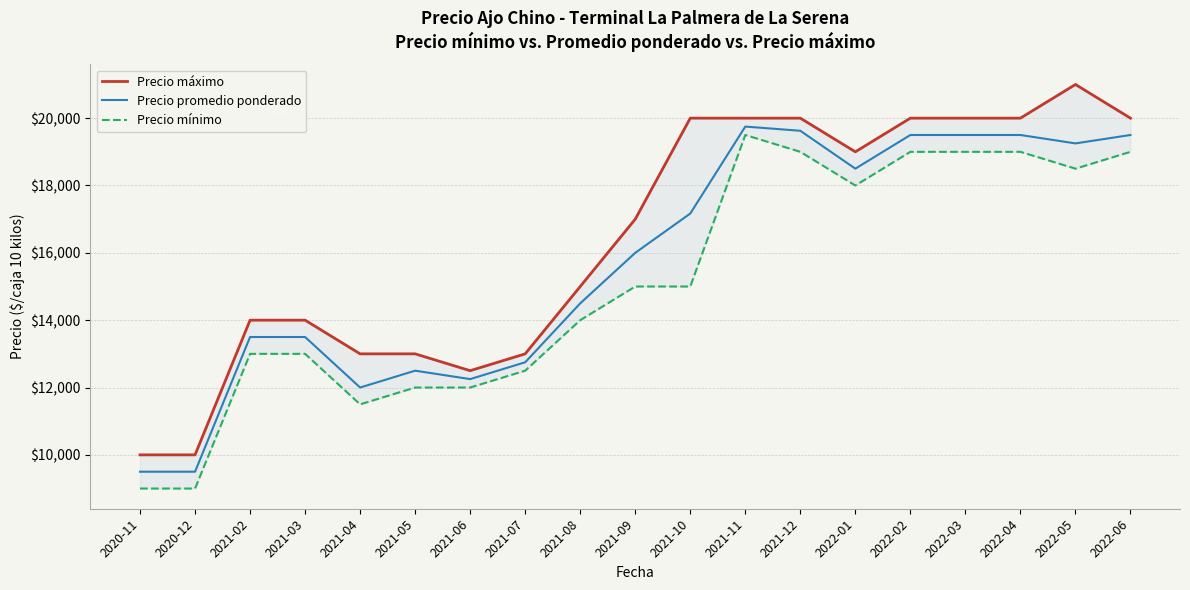

How many values in the Precio mínimo series are below 15000?

9